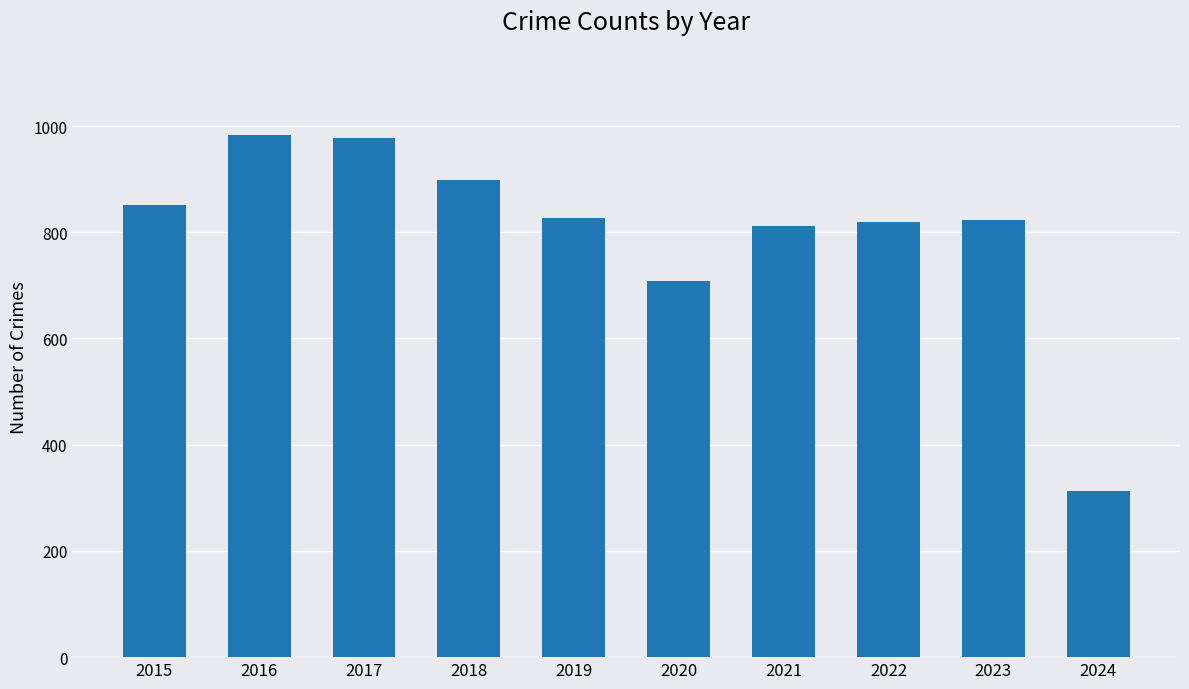

What is the sum of all values?

8010